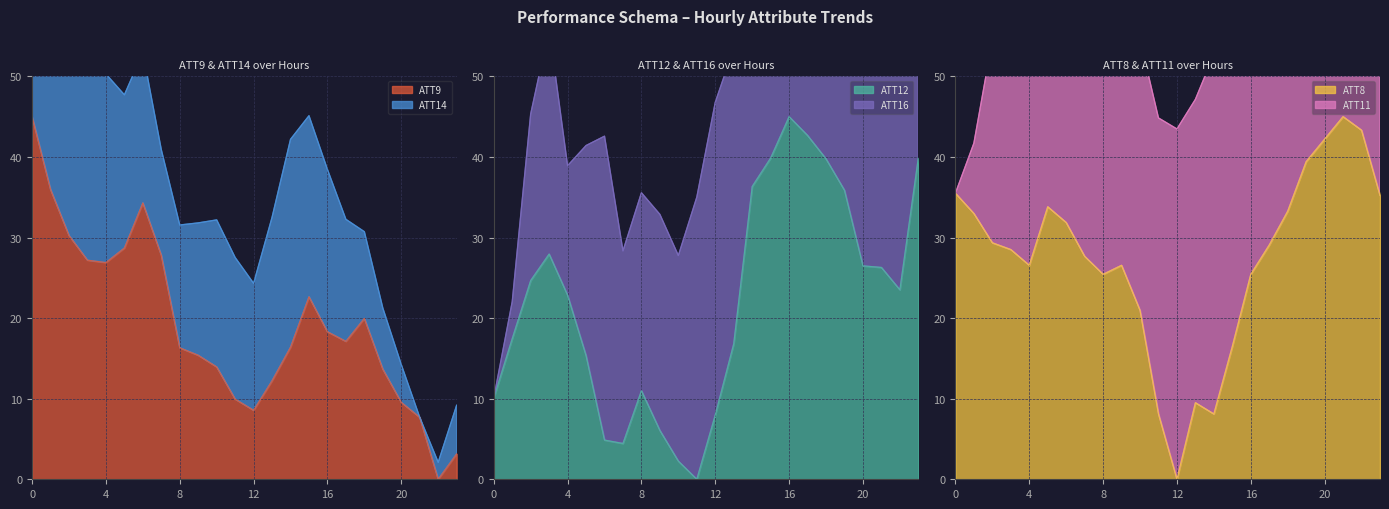

The value of ATT9 at 0 is 45.0. True or false?

True